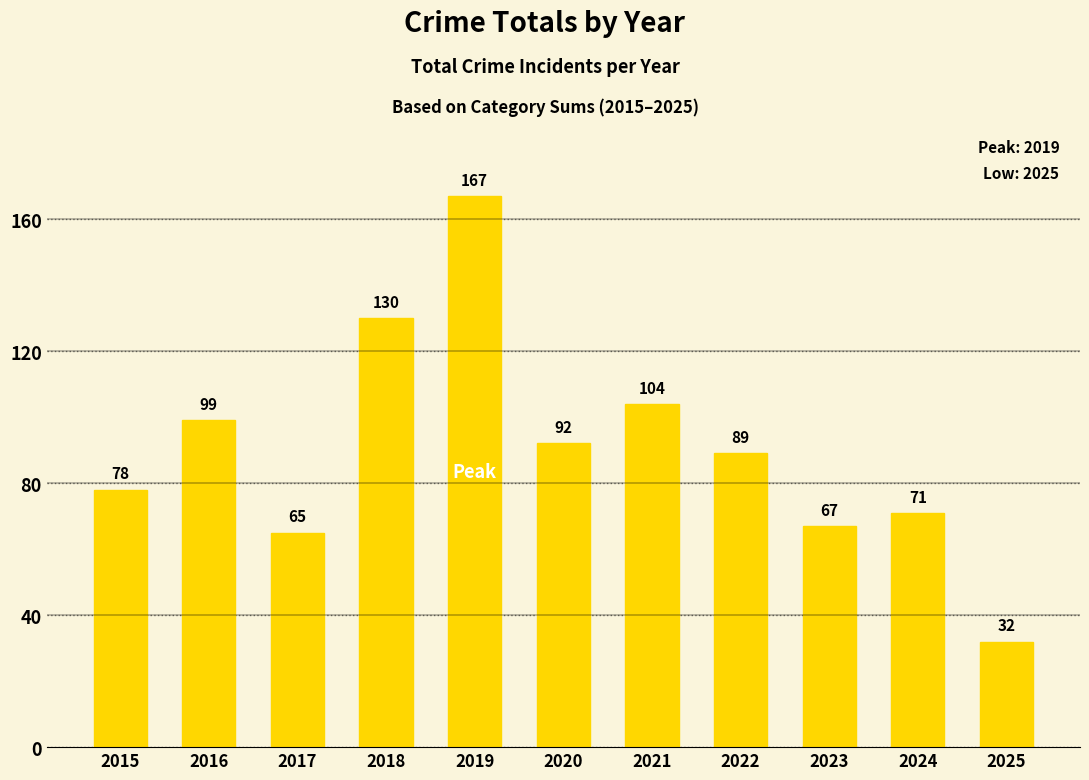

What is the sum of the values at 2020 and 2021?

196